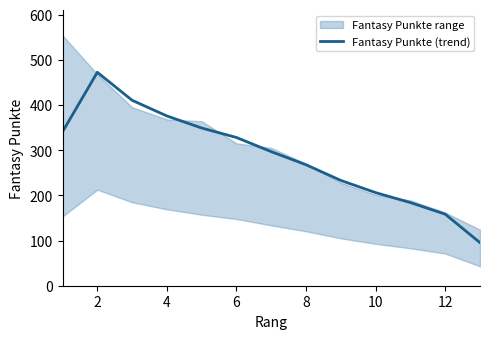

True or false: there are more than 0 points higher than both neighbors.

True